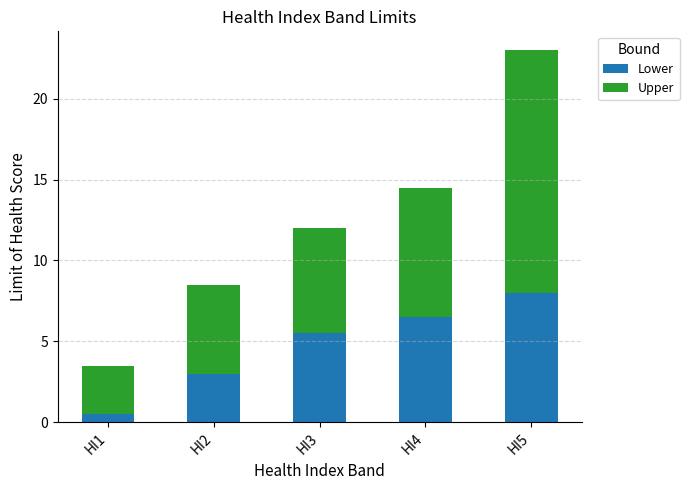

What is the lowest value of the Lower series?

0.5